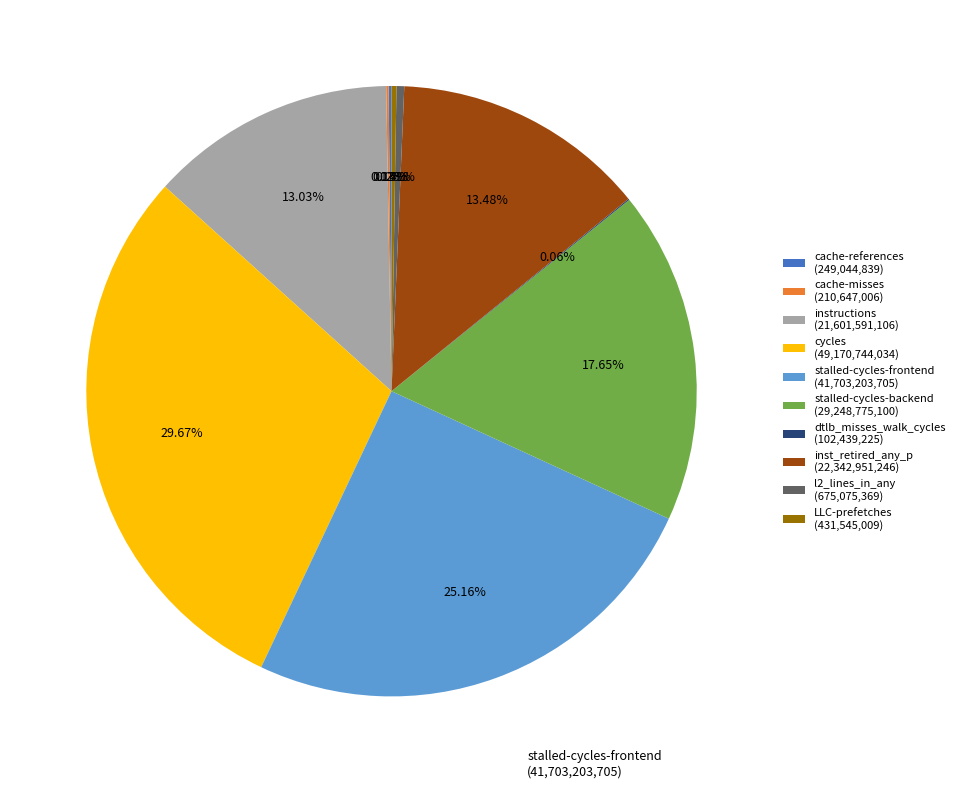

Is there any slice that represents more than half of the pie?

No